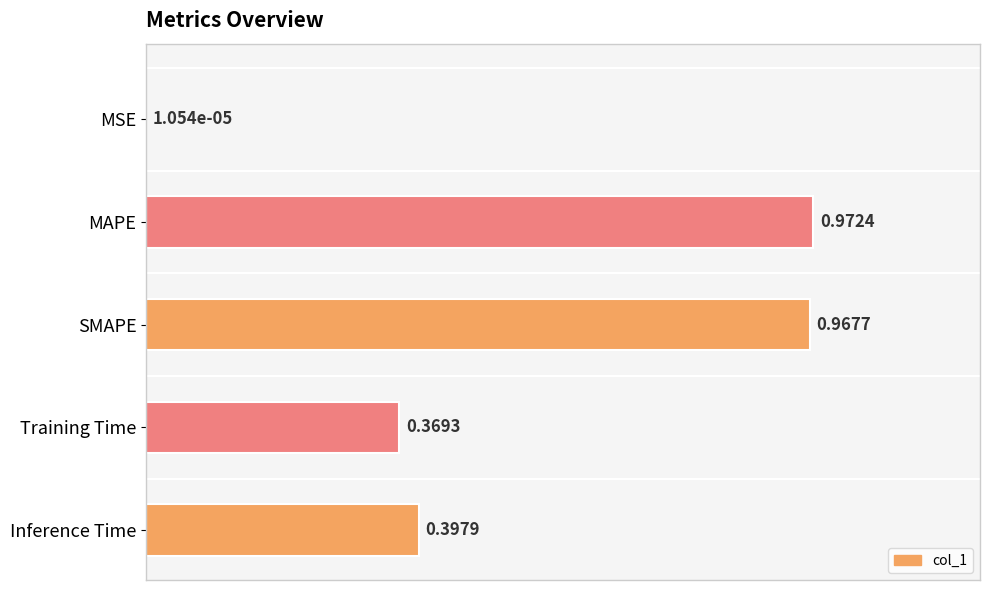

Which category has the highest value across all series?

MAPE